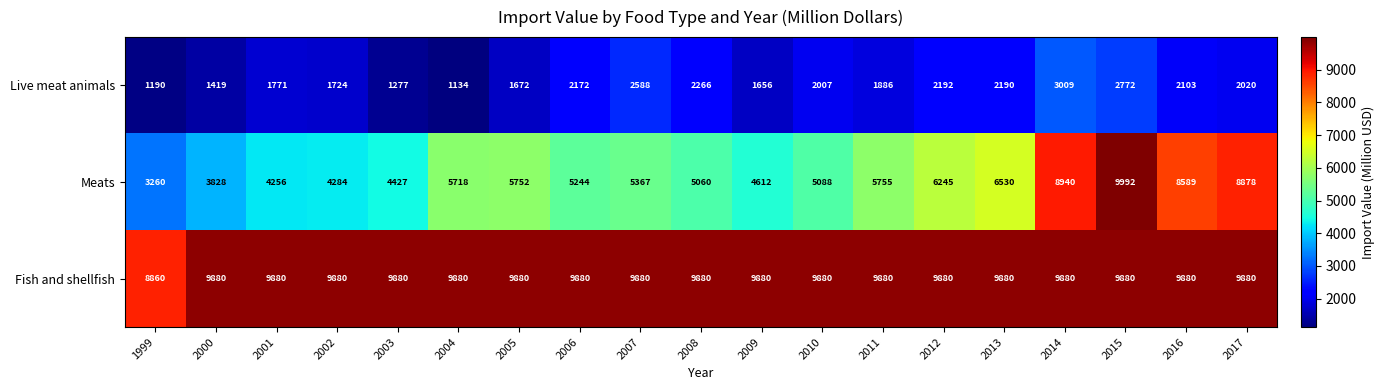

How many data points does each series have?

19